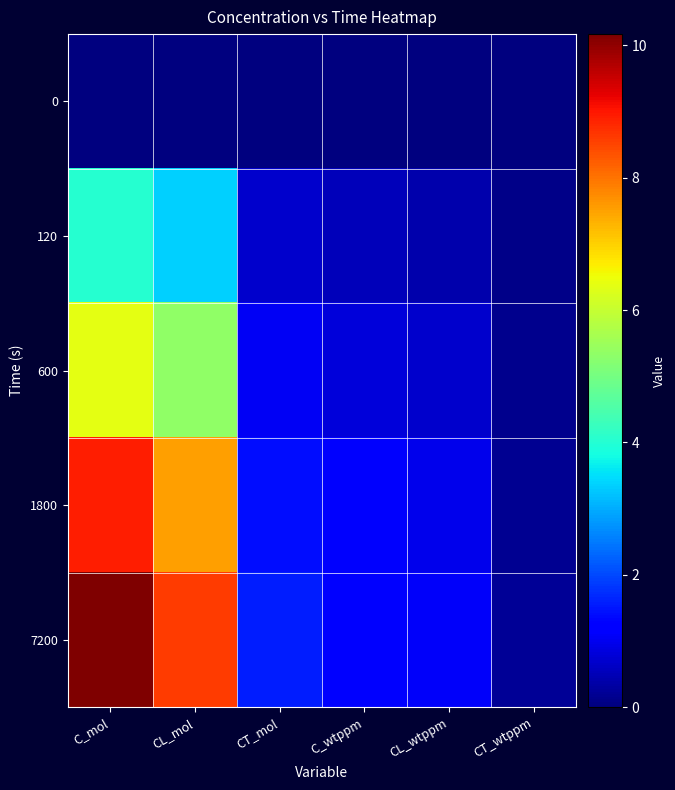

How many data points does each series have?

6